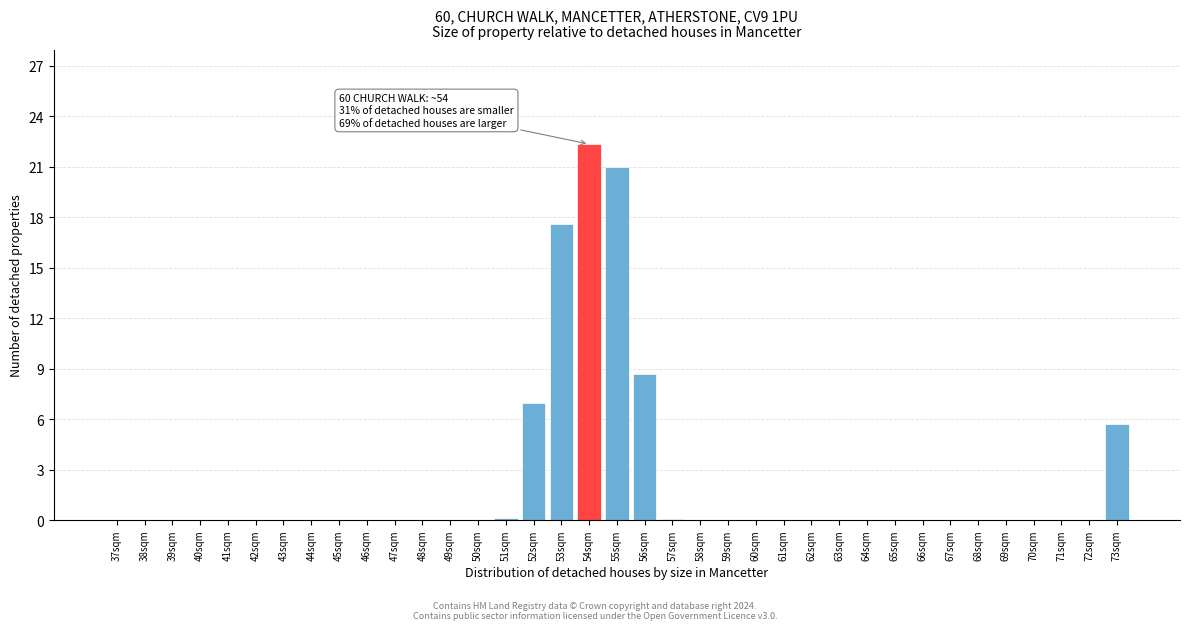

What is the change in value from 46sqm to 53sqm?

+17.6